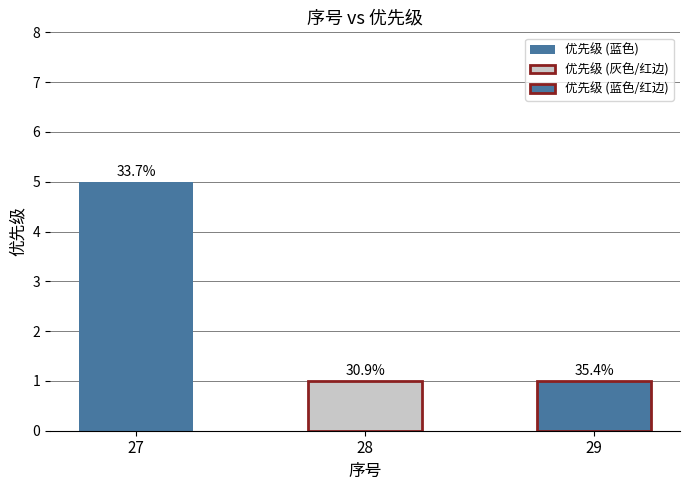

Rank the categories by value from highest to lowest.

27, 28, 29